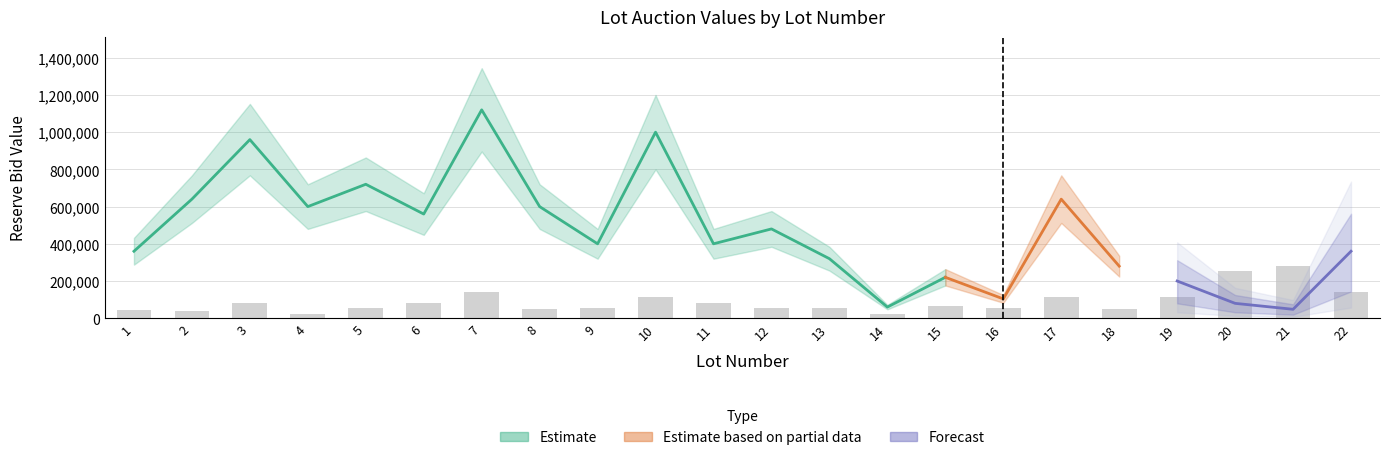

What is the total value across all series at 5?

721500